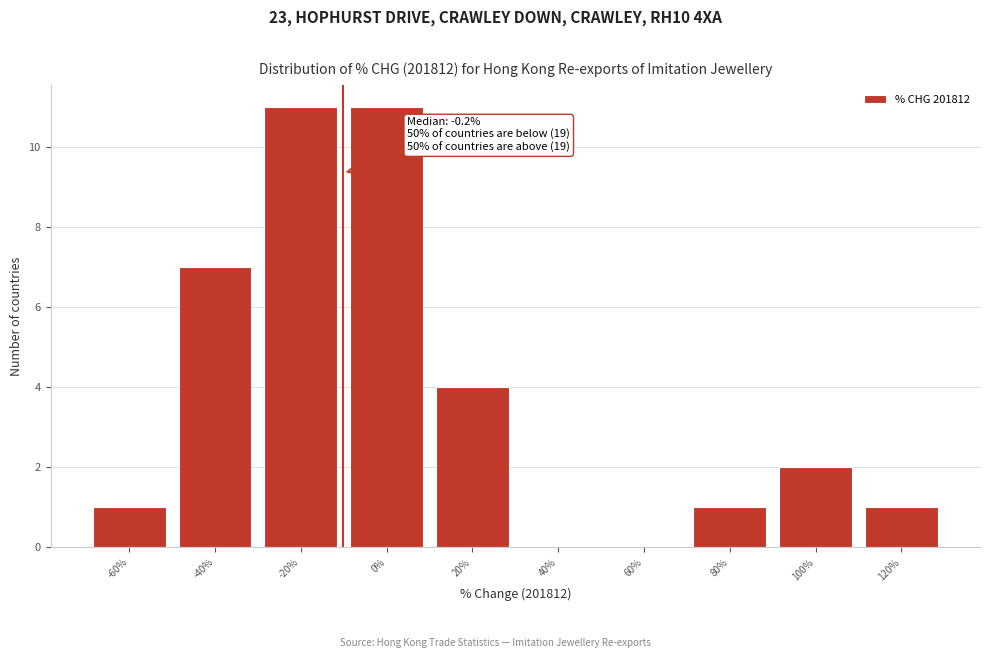

Reading left to right, list all the values displayed in this chart.

-60%=1	-40%=7	-20%=11	0%=11	20%=4	40%=0	60%=0	80%=1	100%=2	120%=1